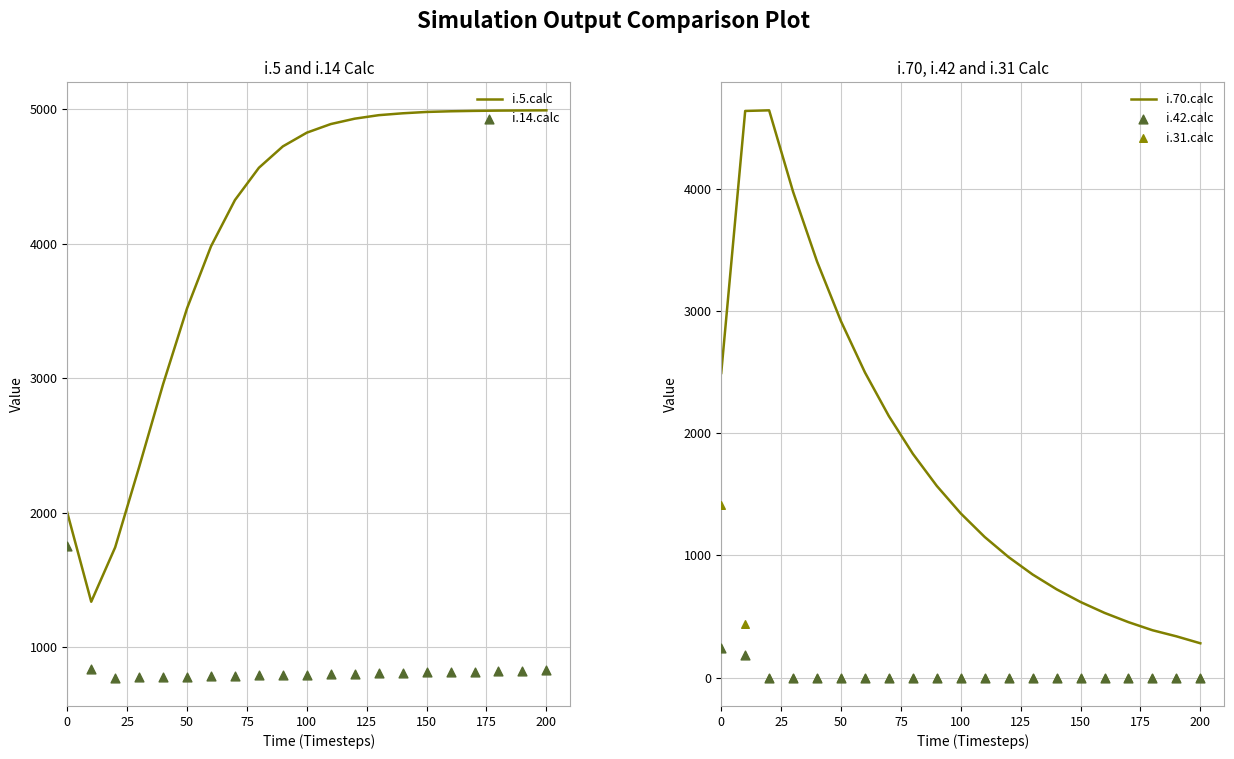

What are all the series names shown in the legend?

i.5.calc, i.14.calc, i.70.calc, i.42.calc, i.31.calc